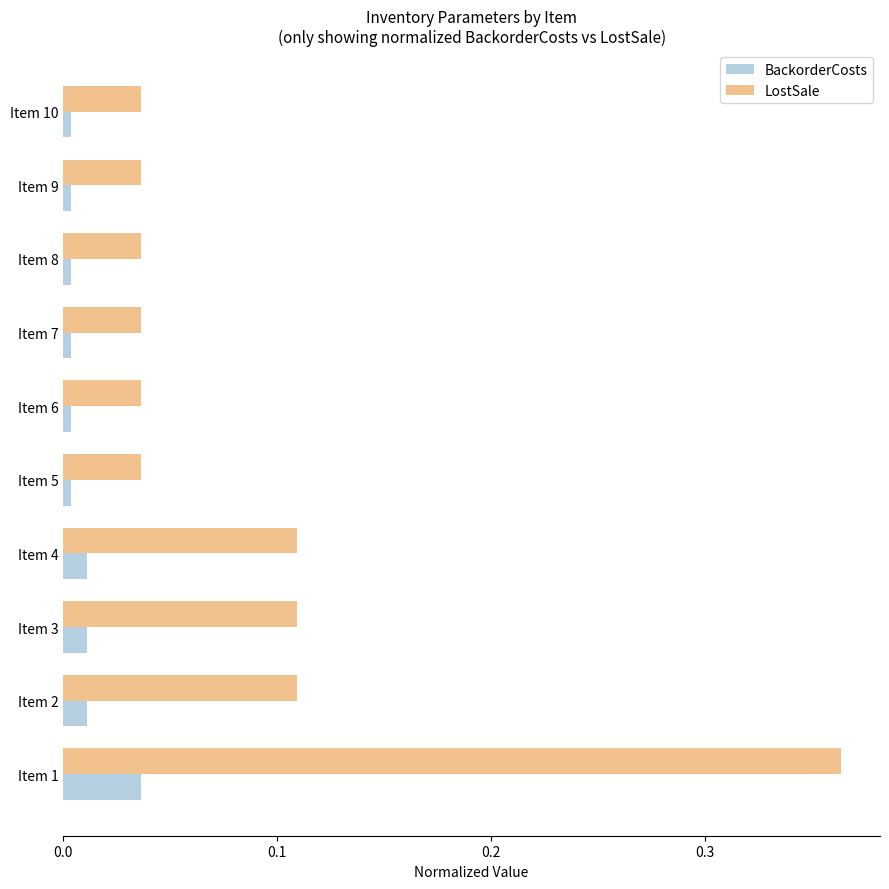

At how many categories does at least one series exceed 0?

10